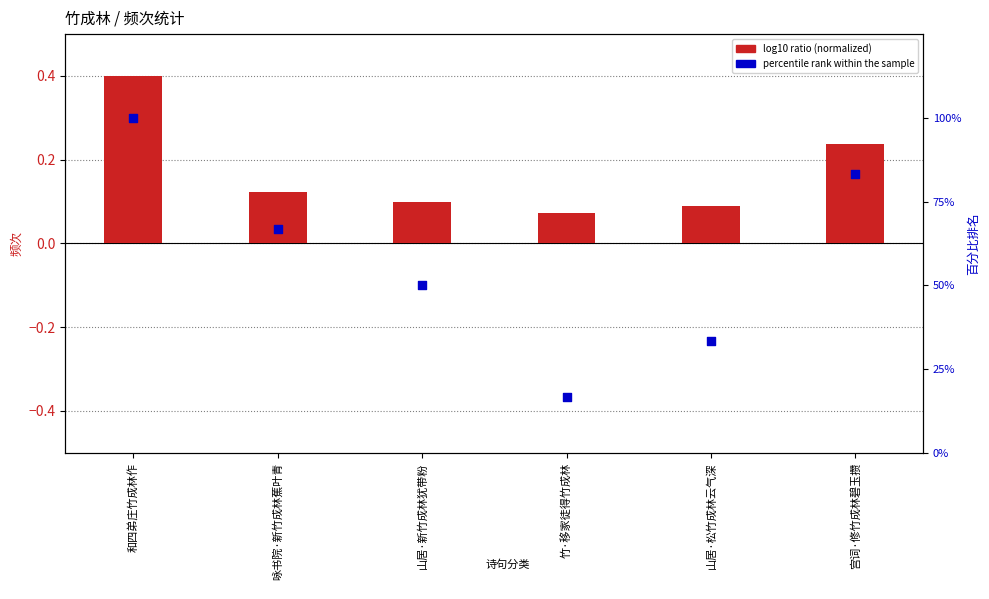

Is the value of percentile rank within the sample at 山居·松竹成林云气深 greater than the value of log10 ratio (normalized) at 山居·新竹成林犹带粉?

Yes